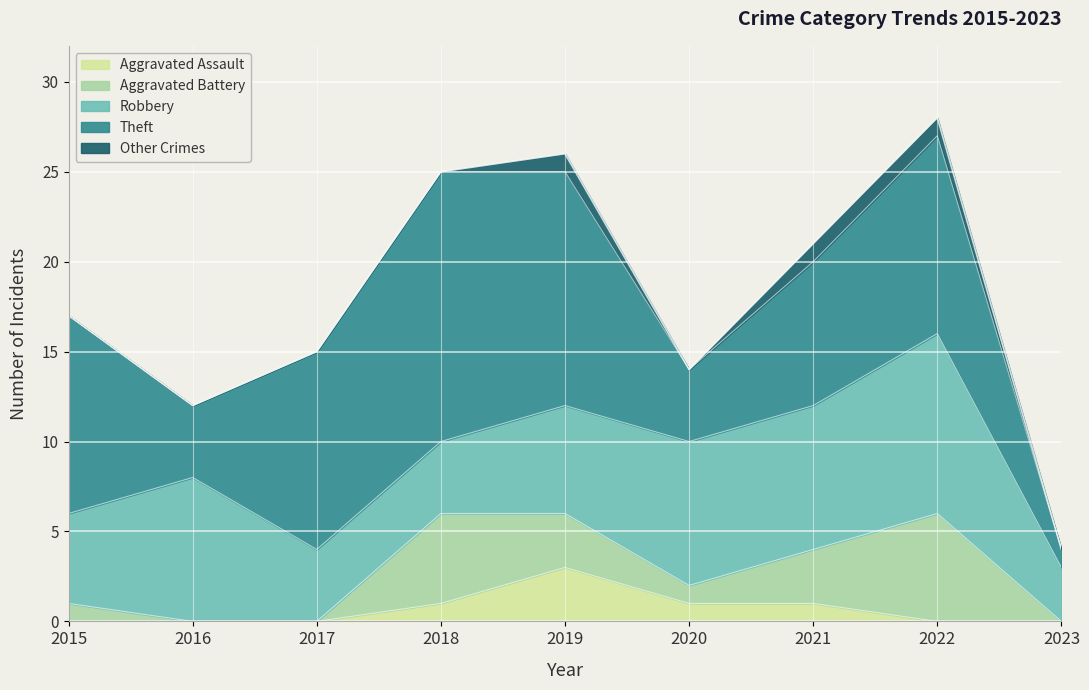

The value of Total at 2018 is 42. True or false?

False